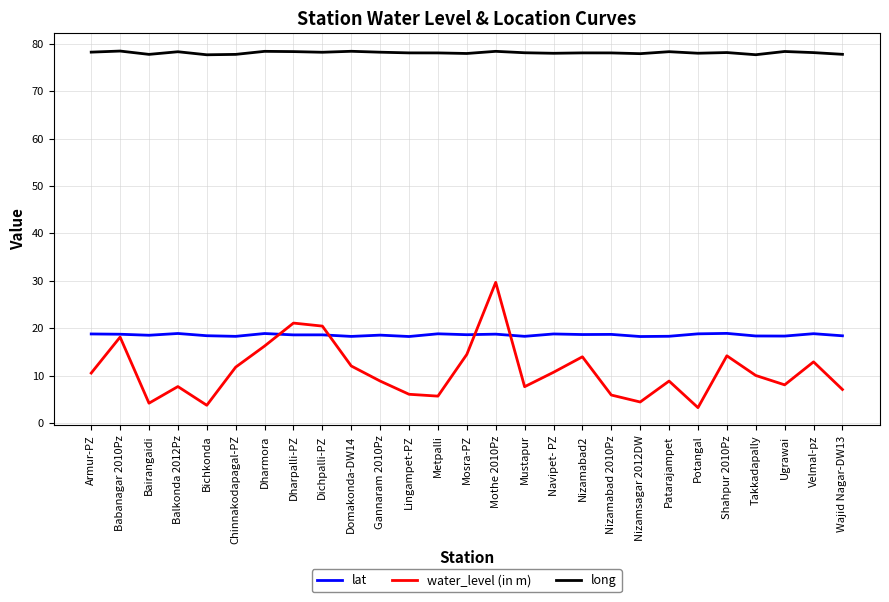

What is the total value across all series at Dharpalli-PZ?

118.0